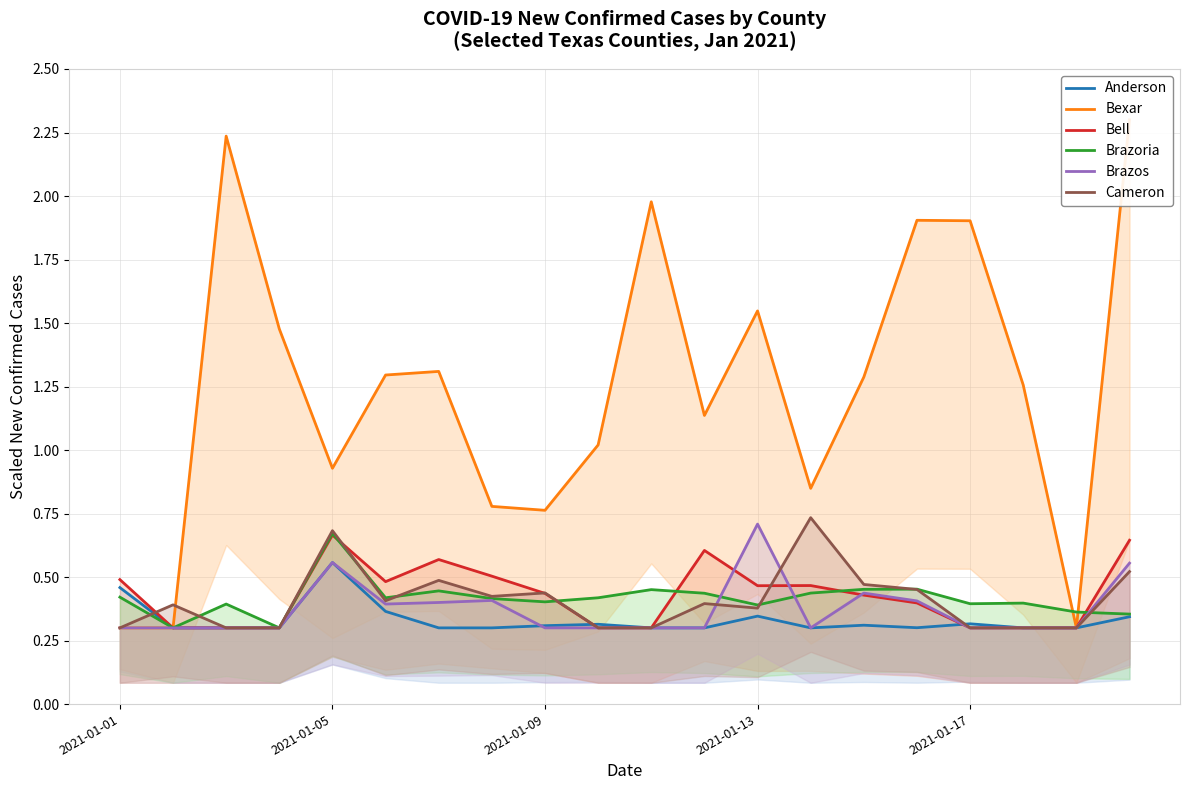

How many interior local peaks does the Bexar series have?

5